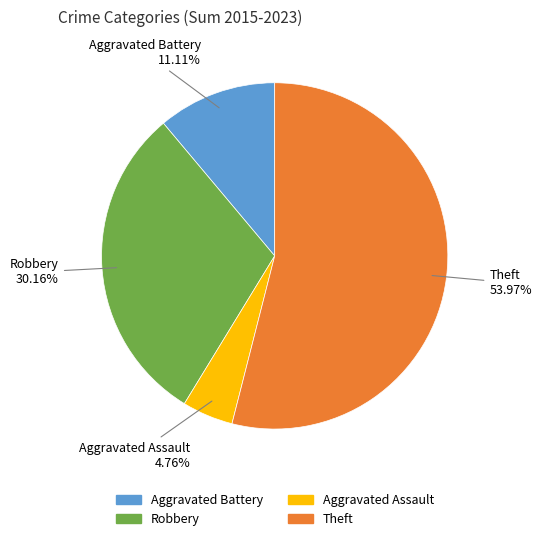

The Aggravated Battery slice represents 1% of the pie. True or false?

False